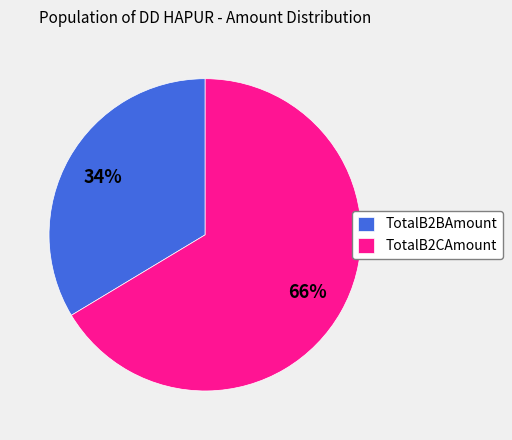

What is the majority slice?

TotalB2CAmount